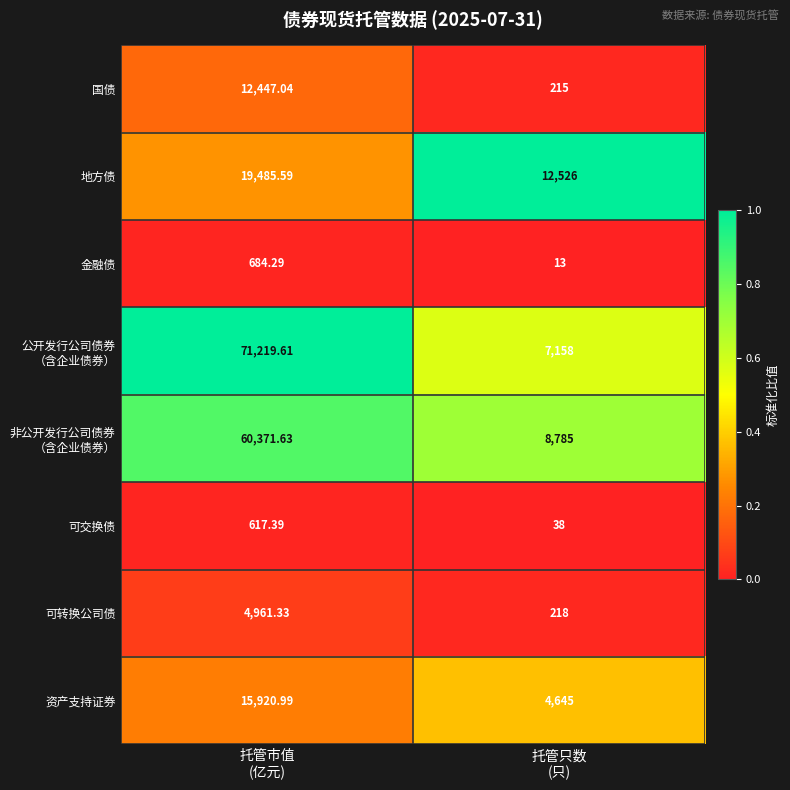

Count the number of data series in this chart.

8